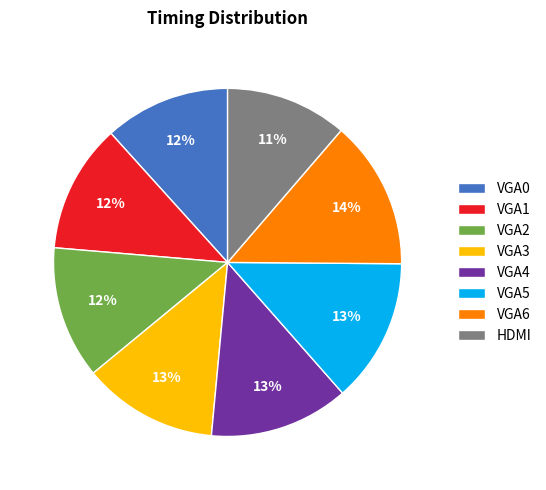

What is the ratio of the value at VGA1 to the value at VGA5?

0.9